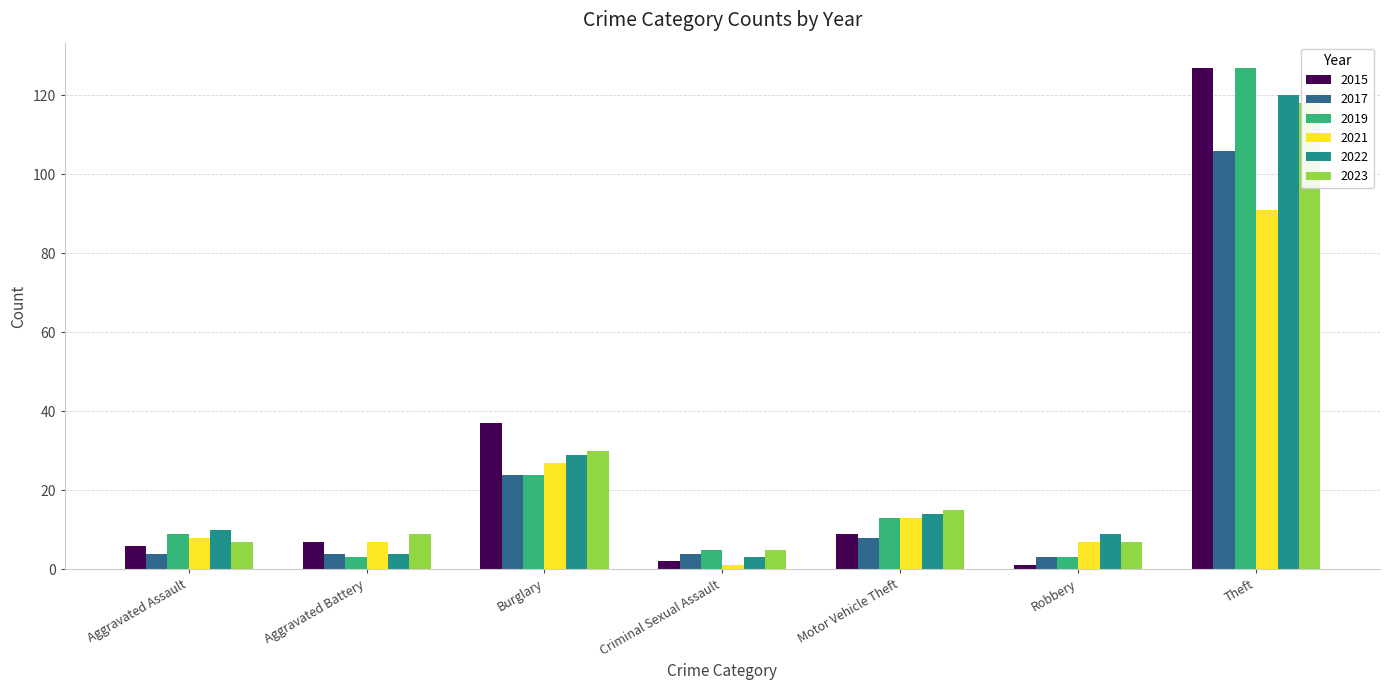

What is the smallest value displayed?

1